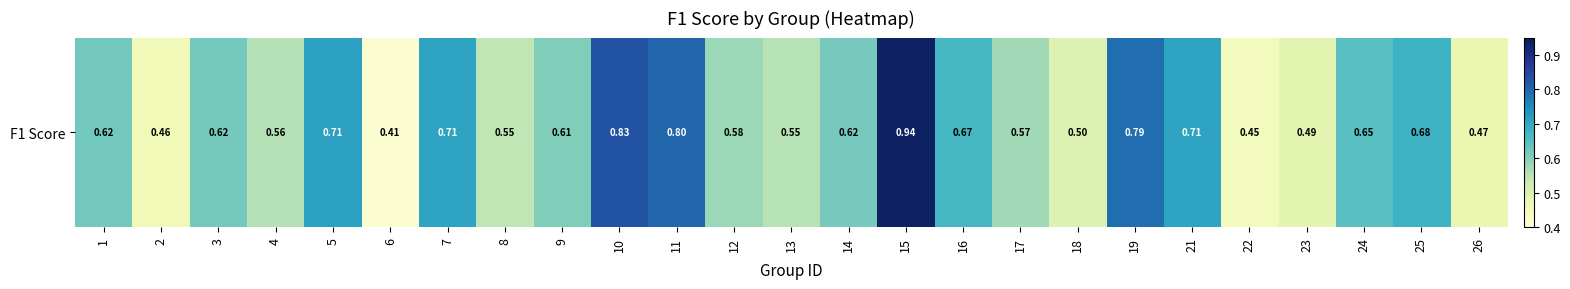

Which label corresponds to the largest value in the chart?

15